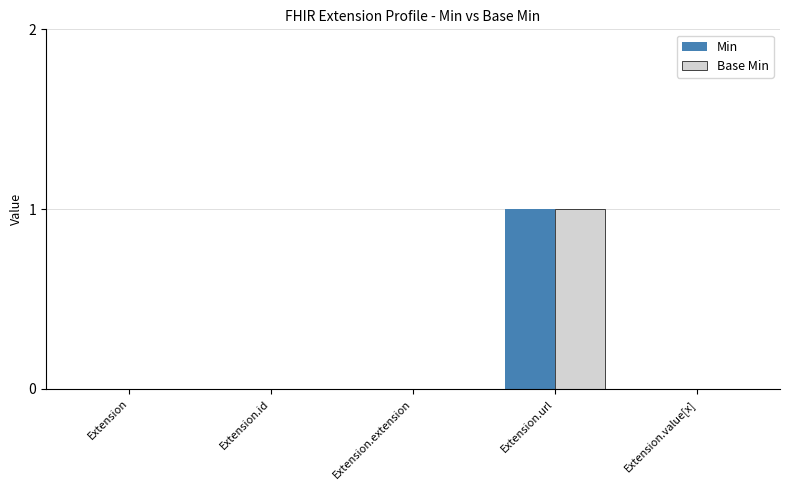

What is the total value across all series at Extension.url?

2